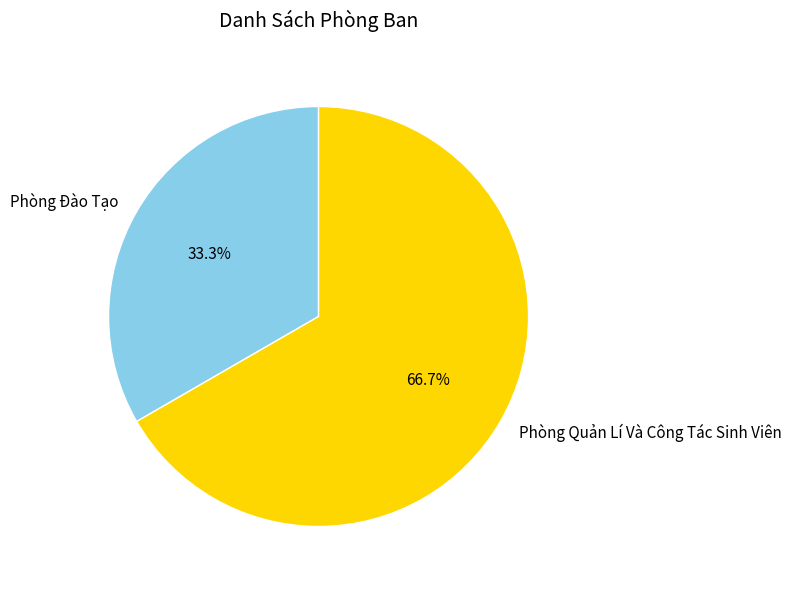

What is the majority slice?

Phòng Quản Lí Và Công Tác Sinh Viên